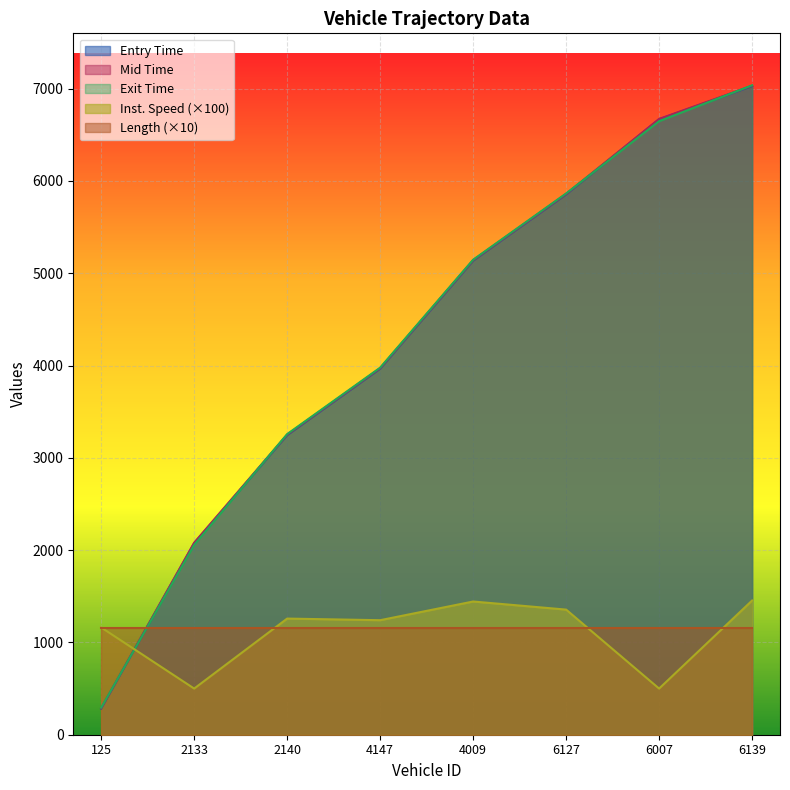

How many intersections are there between instspeed and mid?

1